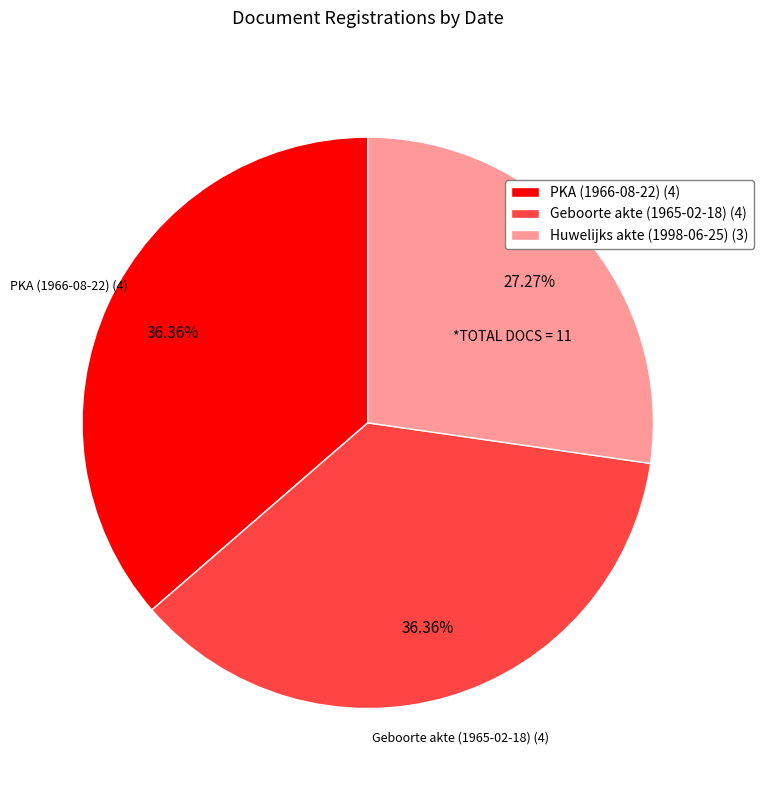

Combined, what portion of the pie is Geboorte akte (1965-02-18) and PKA (1966-08-22)?

72.7%